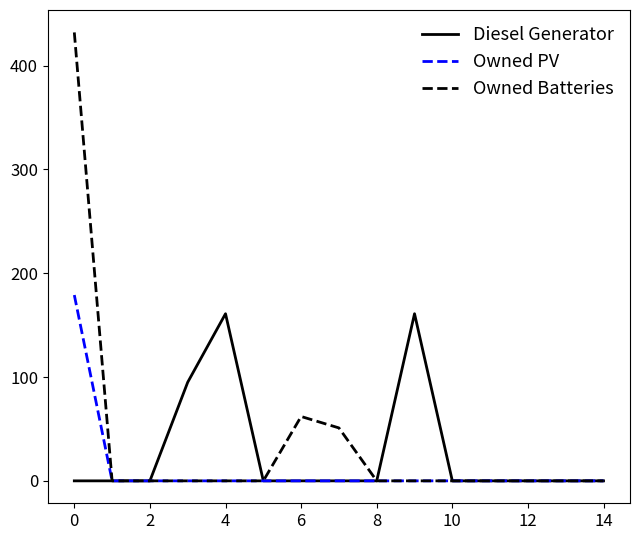

Which series has the largest range (max minus min)?

Owned Batteries